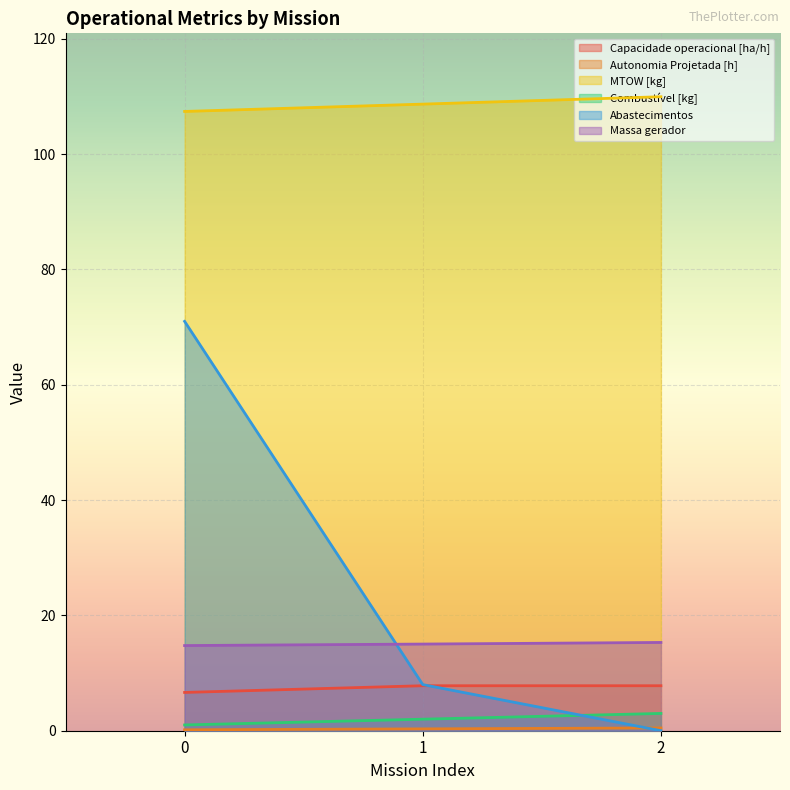

The Combustível [kg] series shows 0.5 at 0. True or false?

False